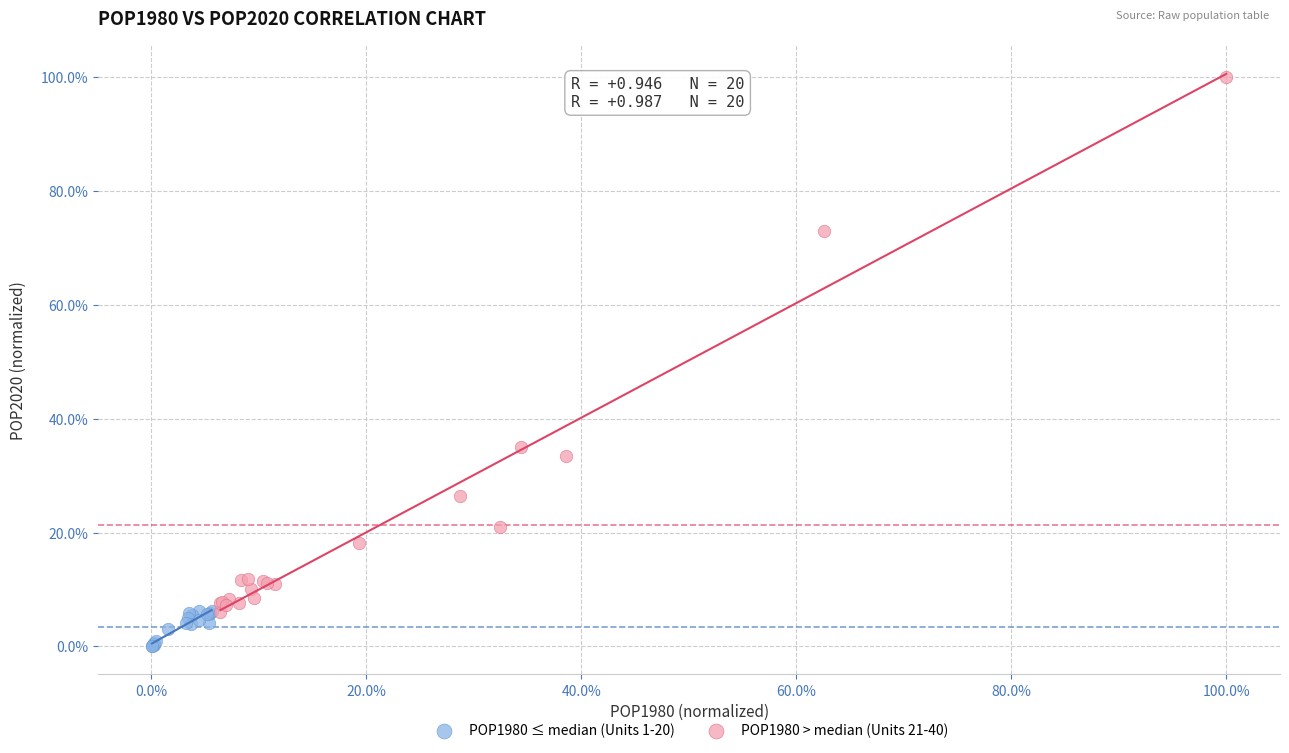

Which series contains the lowest Y value?

POP1980 ≤ median (Units 1-20)